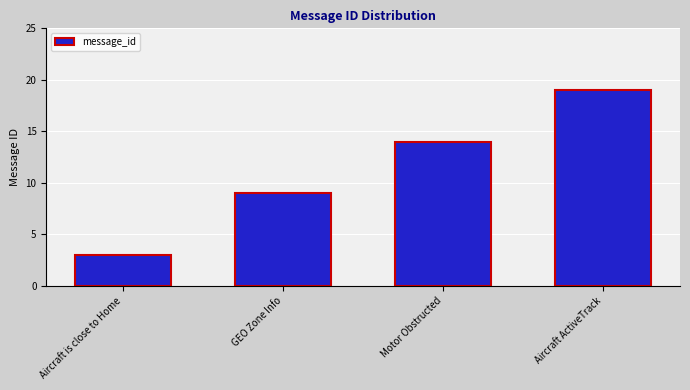

Between Aircraft is close to Home and Aircraft ActiveTrack, which is larger?

Aircraft ActiveTrack